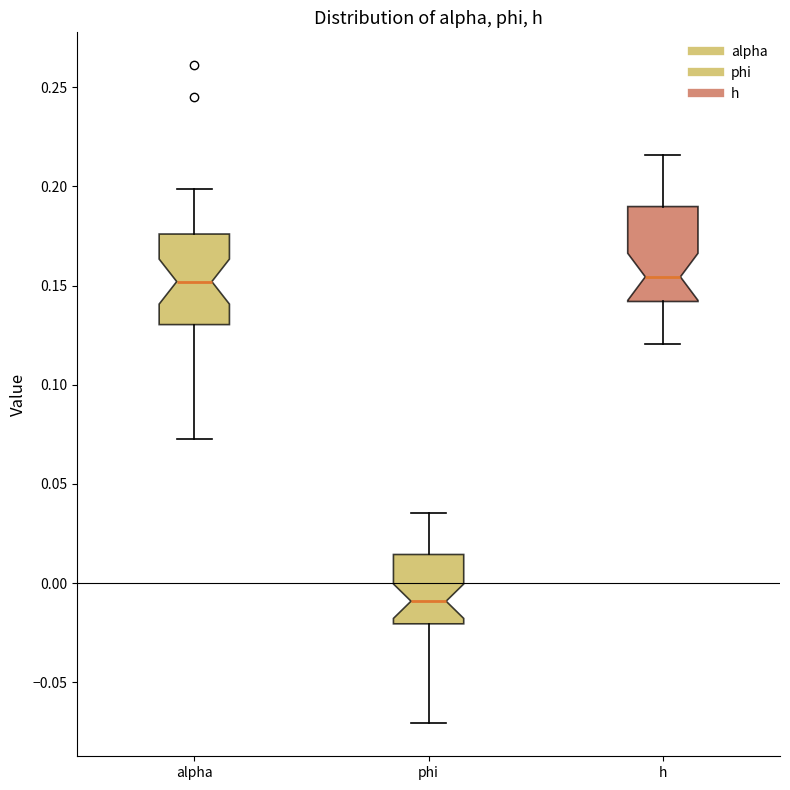

Where does the upper whisker of the box for phi end on the y-axis? The values are not printed on the chart, so give them approximately, as read against the axis.

0.035